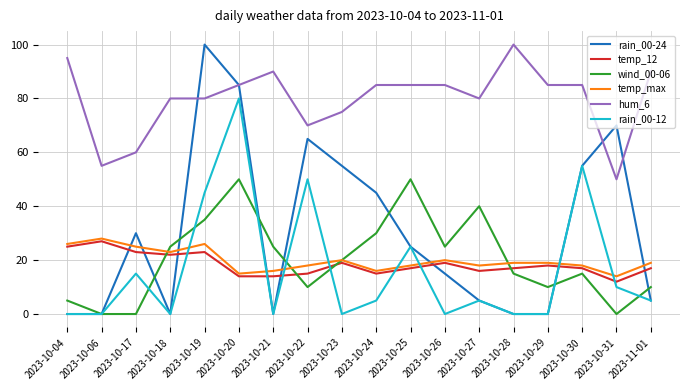

How many lines are shown in the chart?

6